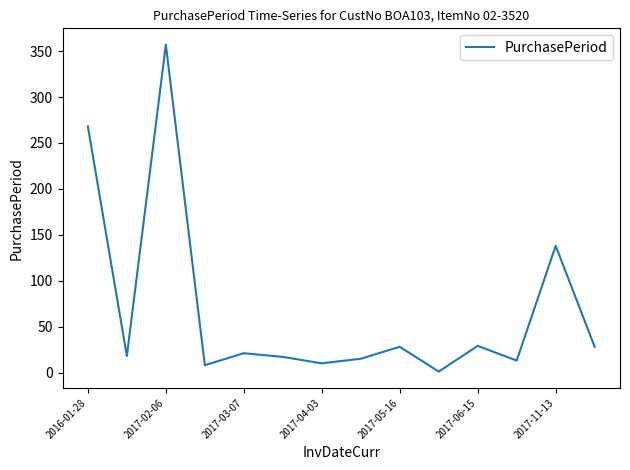

What is the maximum value shown in the chart?

357